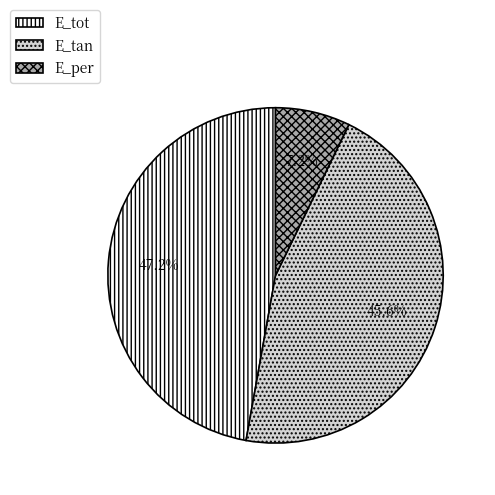

The E_tot slice represents 42% of the pie. True or false?

False